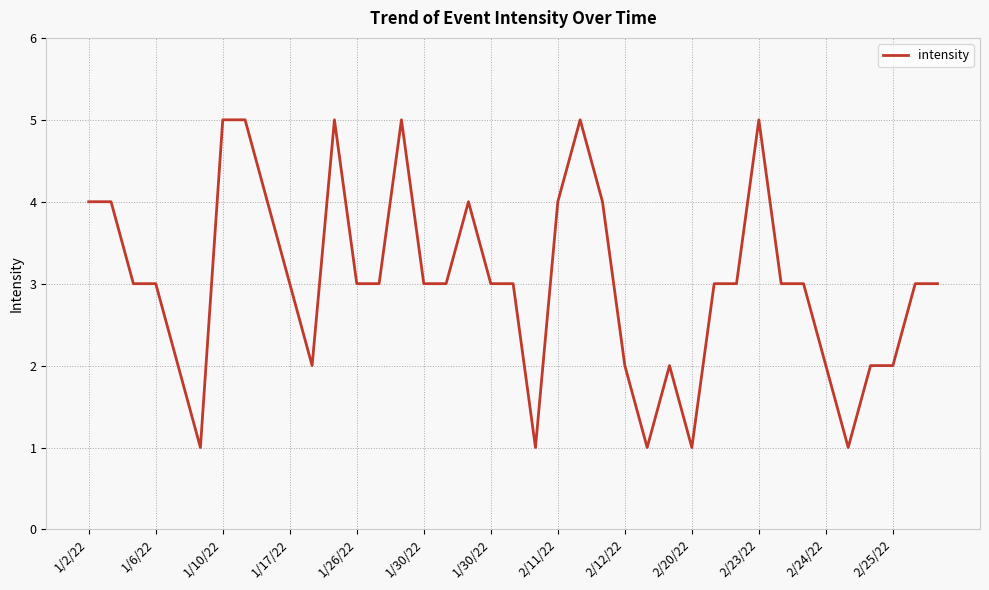

What is the difference between the maximum and minimum values?

4